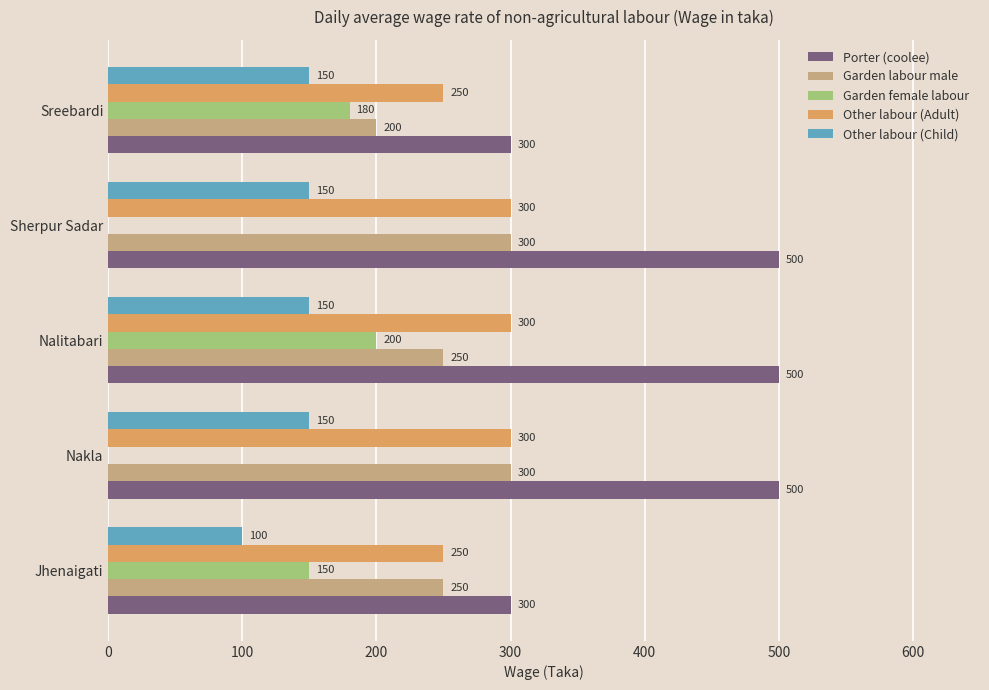

What is the total value across all series at Jhenaigati?

1050